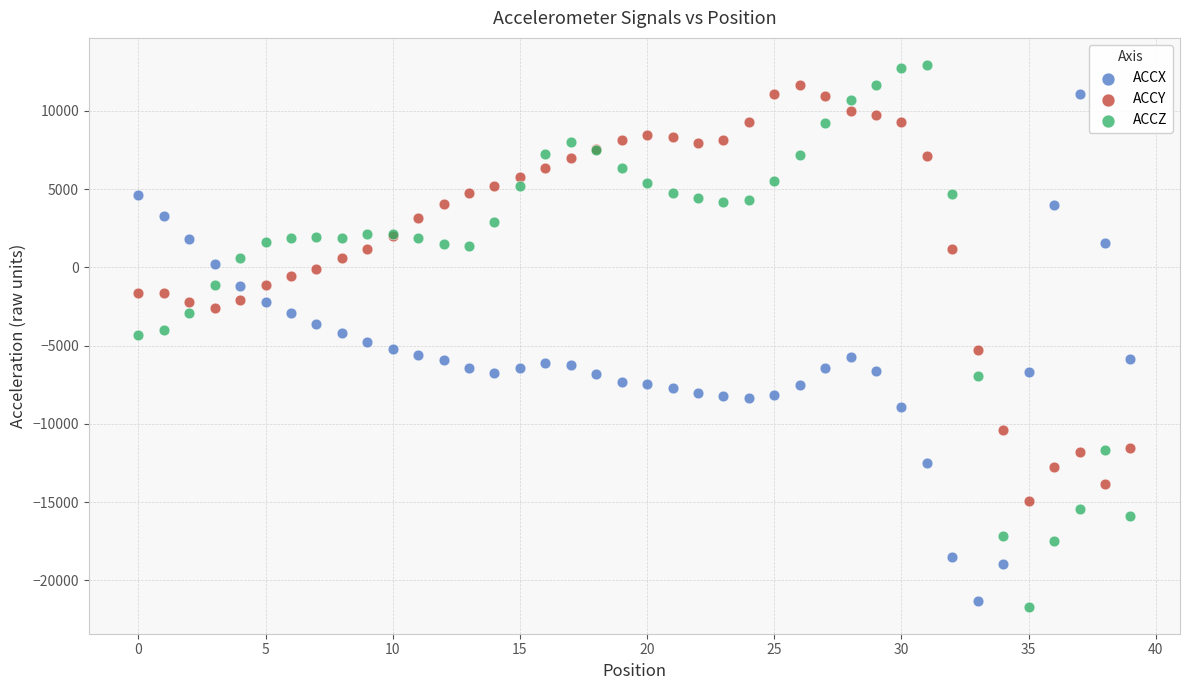

What are all the series names shown in the legend?

ACCX, ACCY, ACCZ